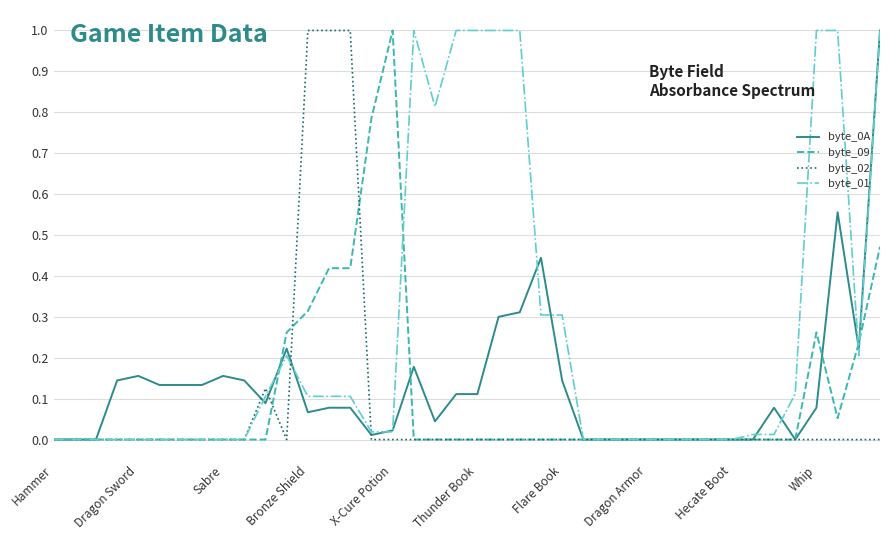

How many distinct data groups are displayed?

4